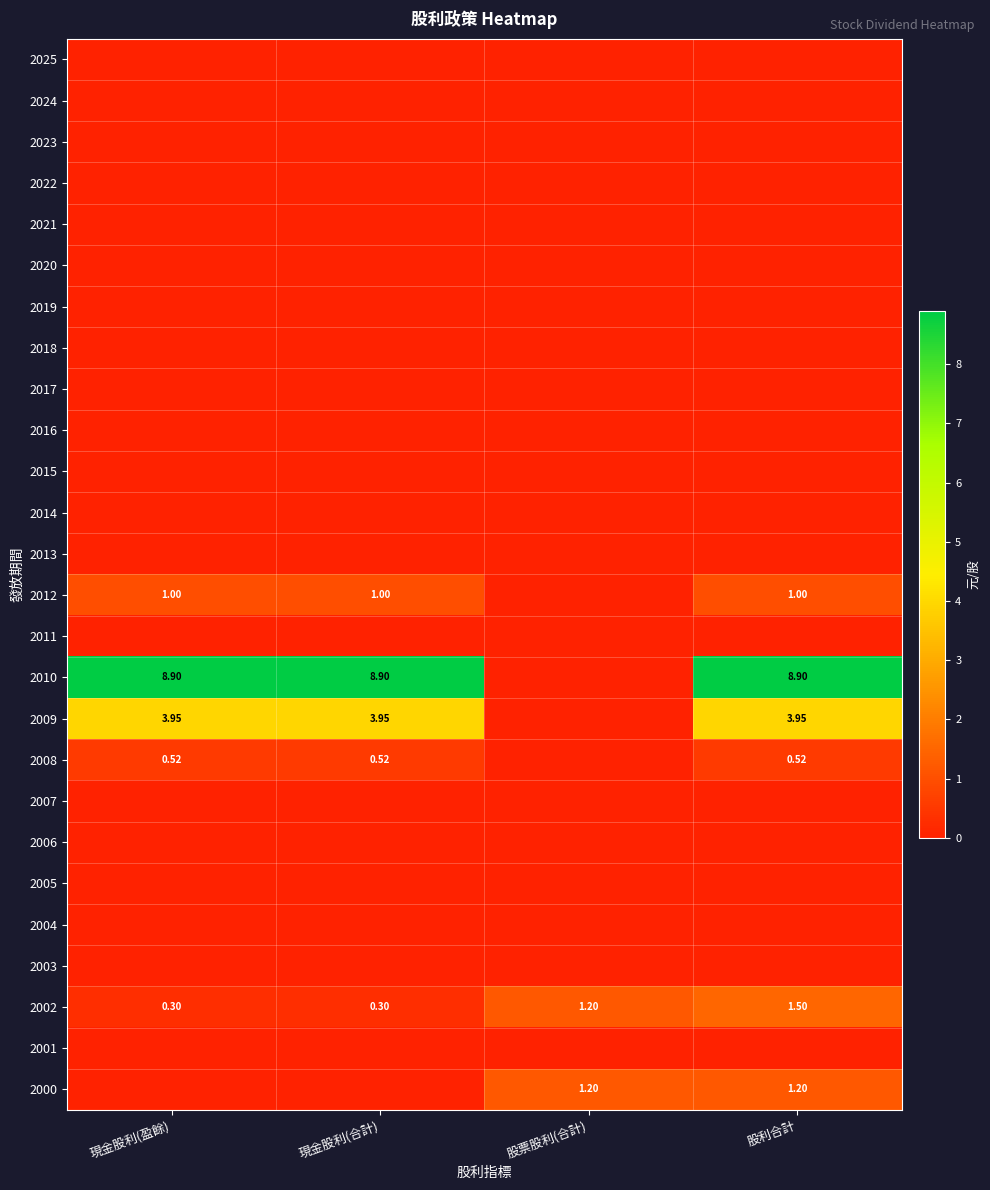

At which category is the sum across all series the highest?

股利合計